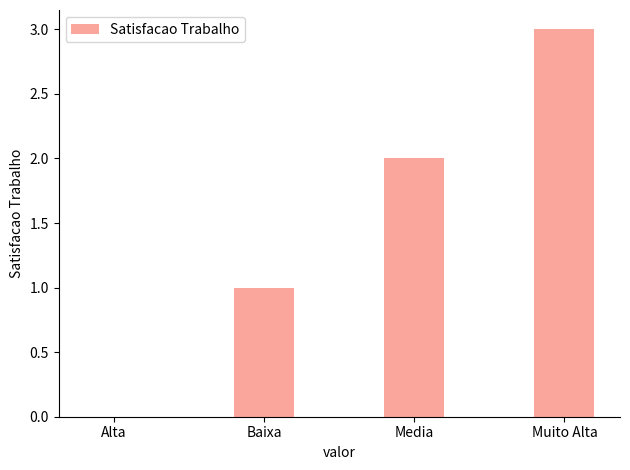

At which category does the chart reach its peak across all series?

Muito Alta